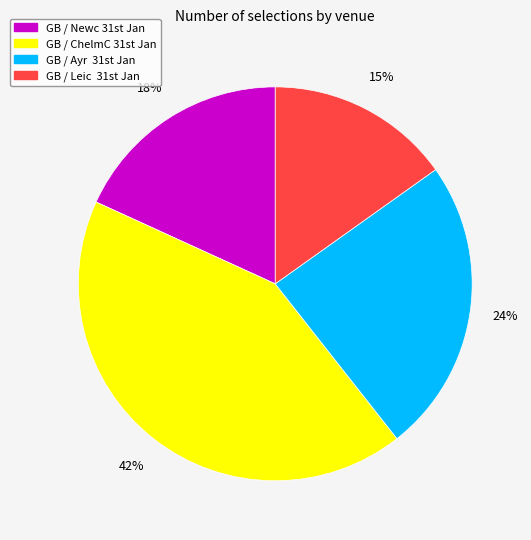

Rank the categories by value from highest to lowest.

GB / ChelmC 31st Jan, GB / Ayr 31st Jan, GB / Newc 31st Jan, GB / Leic 31st Jan